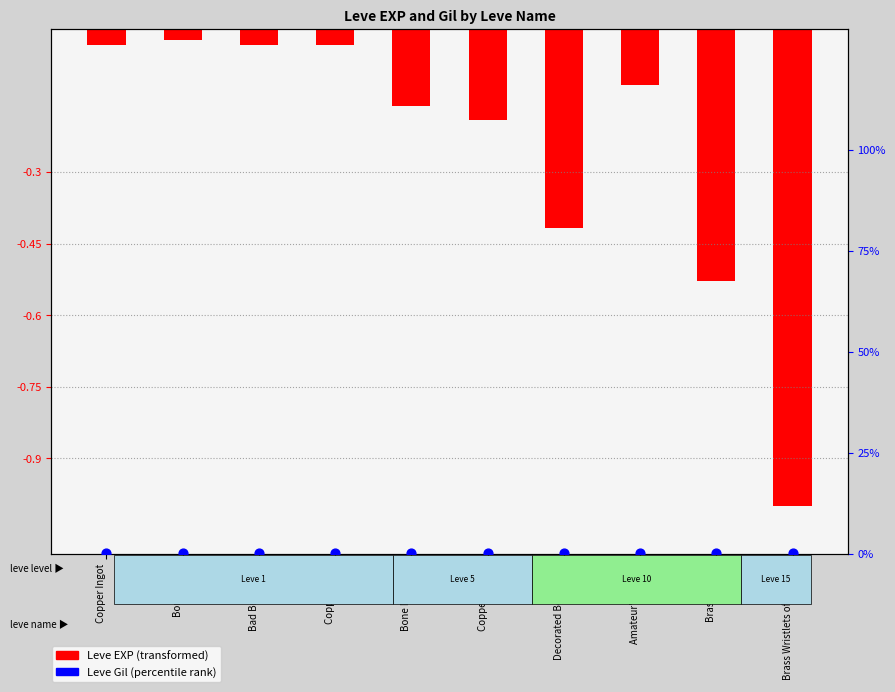

At which category is the sum across all series the highest?

Bone Brand